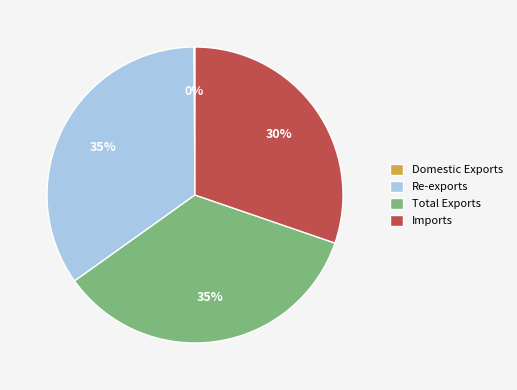

True or false: Imports accounts for 39% of the total.

False